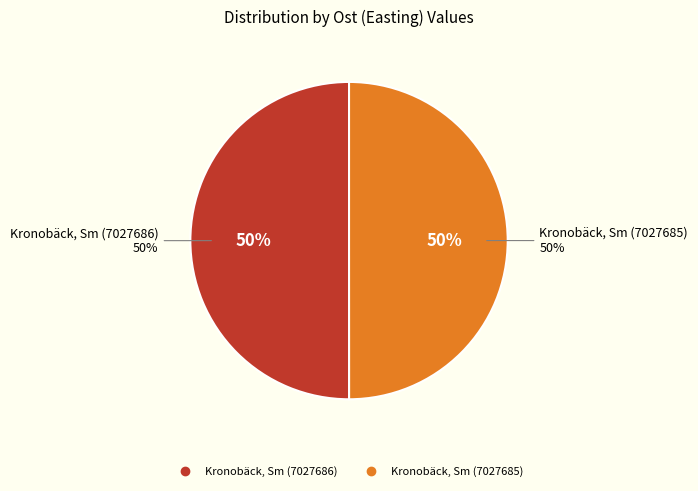

Does Kronobäck, Sm (7027685) represent more than half of the total?

No